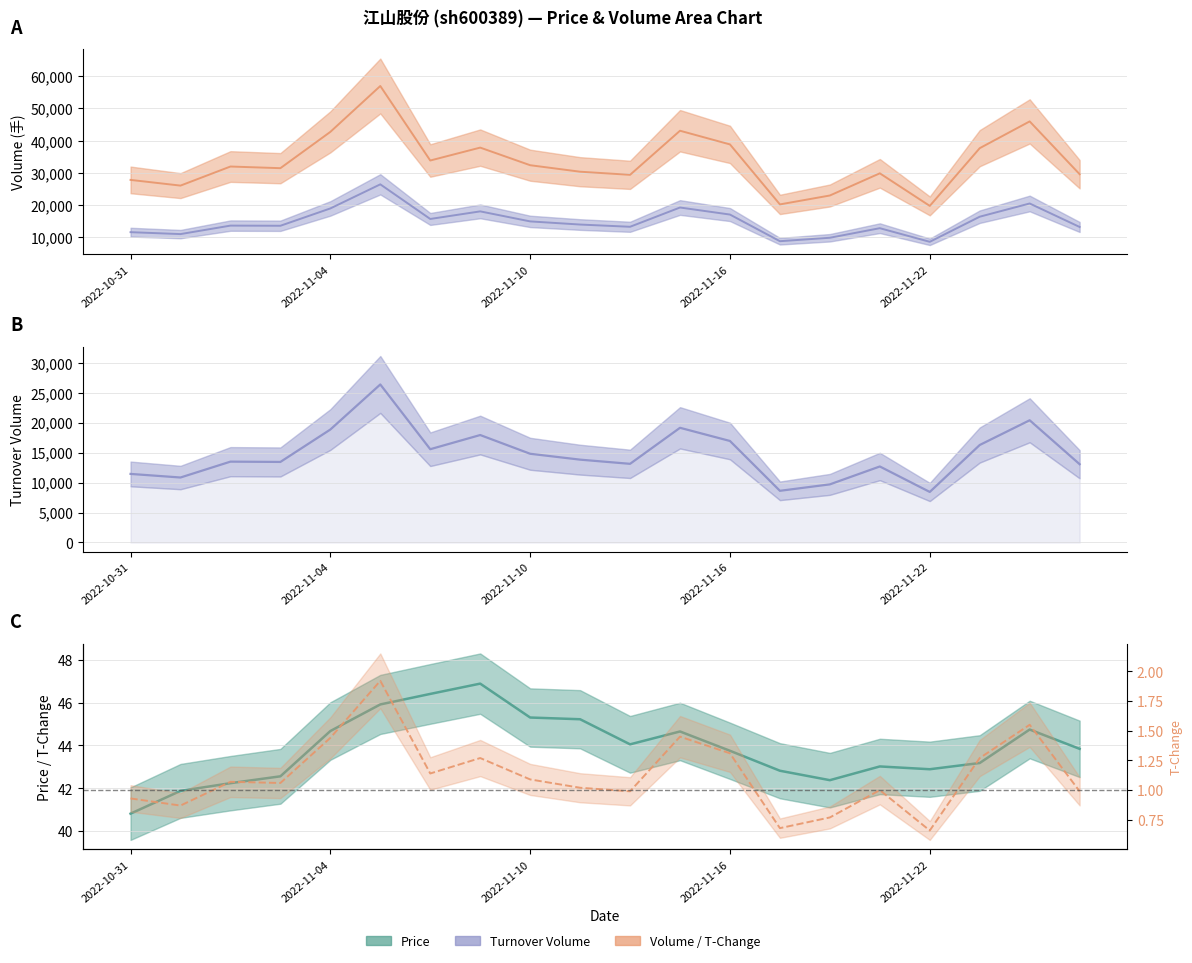

At how many categories does at least one series exceed 8553?

20